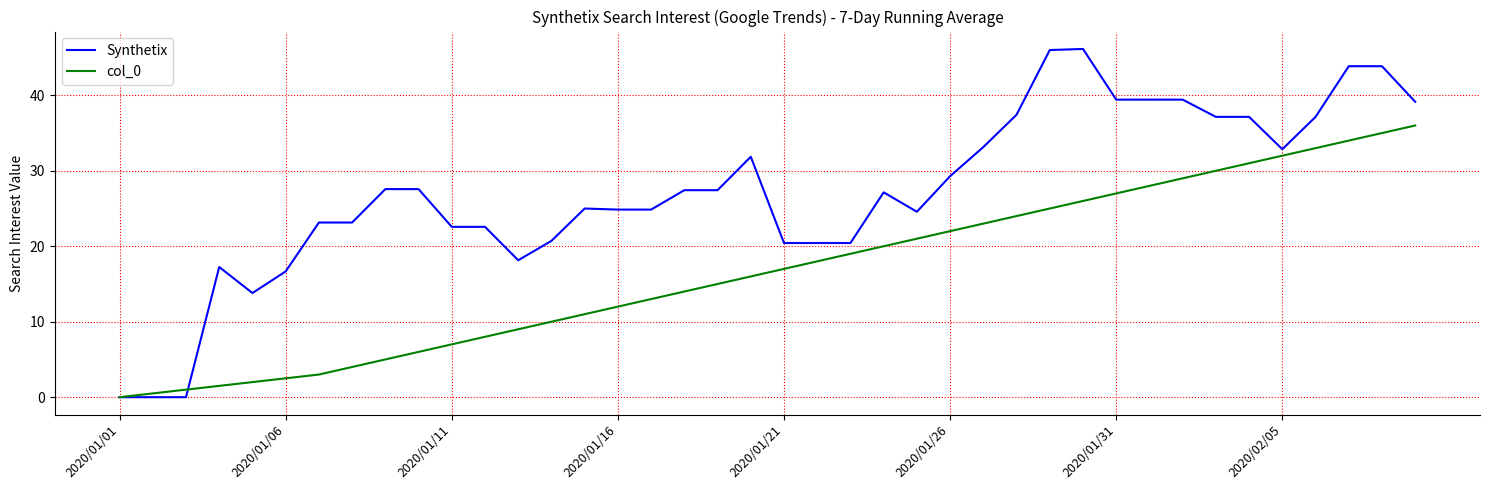

How many lines are shown in the chart?

2